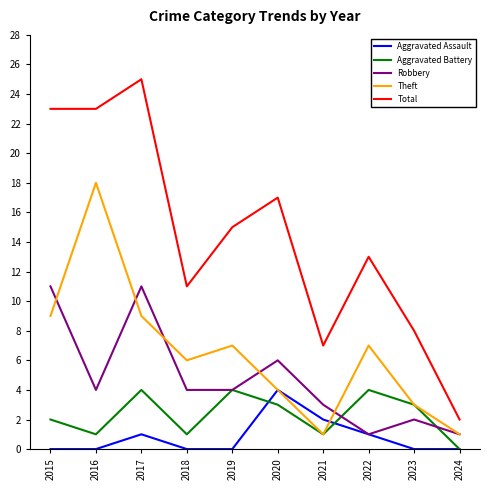

How many Robbery values are between 2 and 6?

6